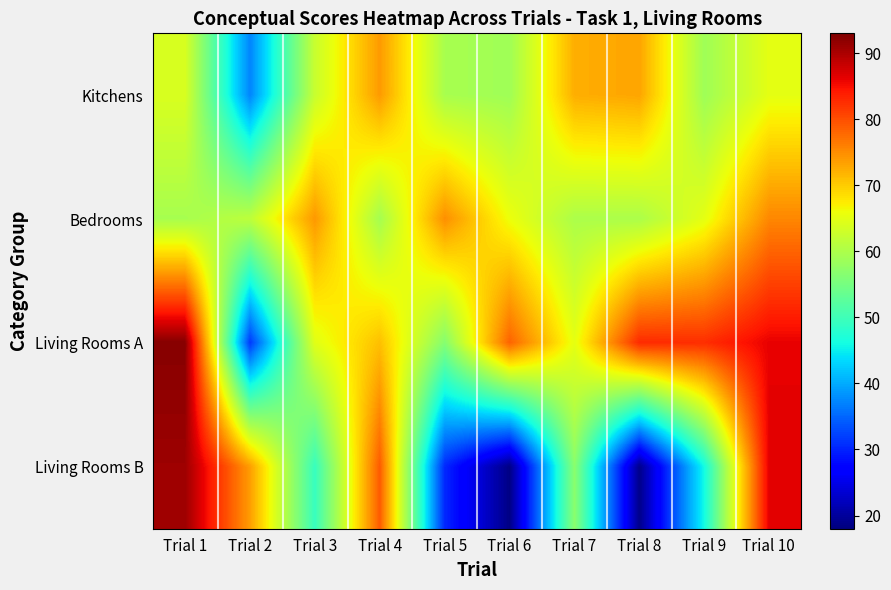

At which category is the sum across all series the highest?

Trial 10